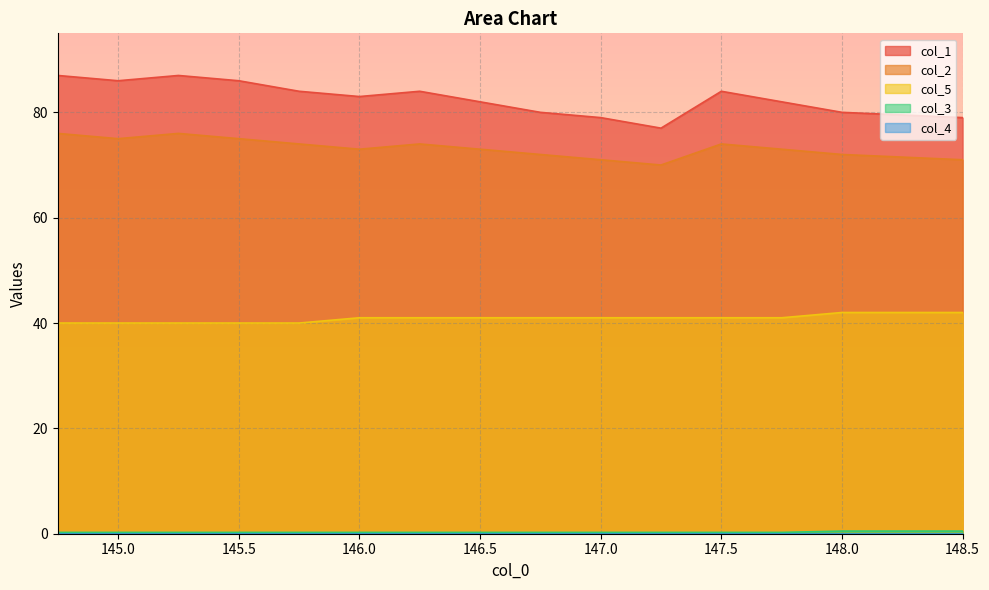

True or false: col_1 and col_2 intersect in this chart.

False